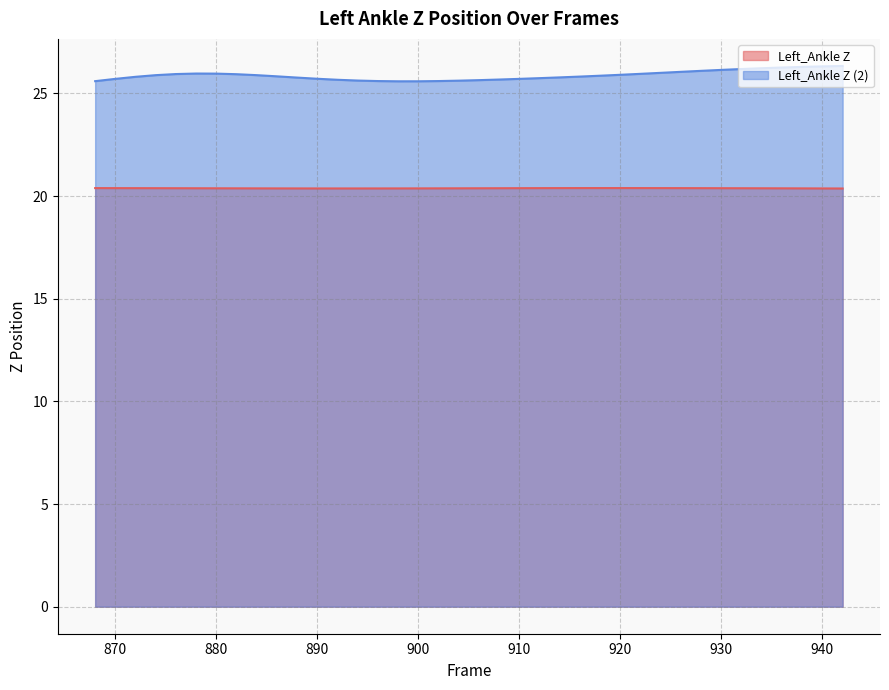

What is the difference between the Left_Ankle Z (2) values at 918 and 914?

0.1